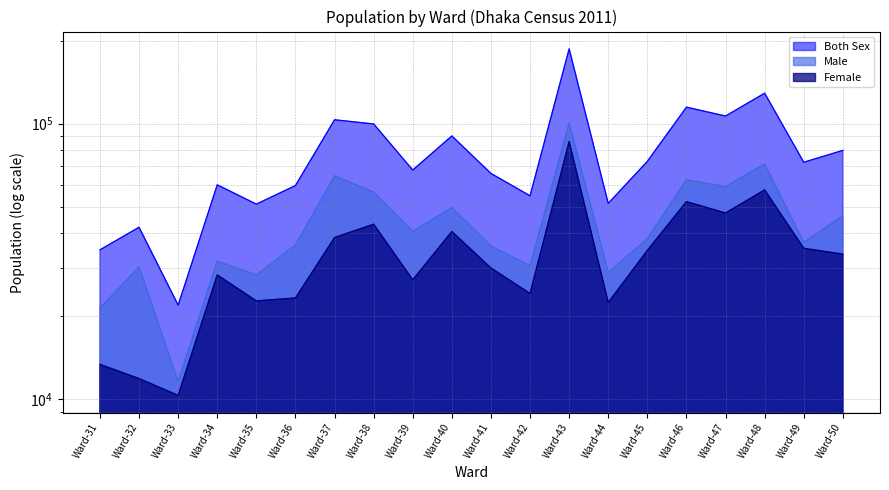

Which category has the lowest value across all series?

Ward-33